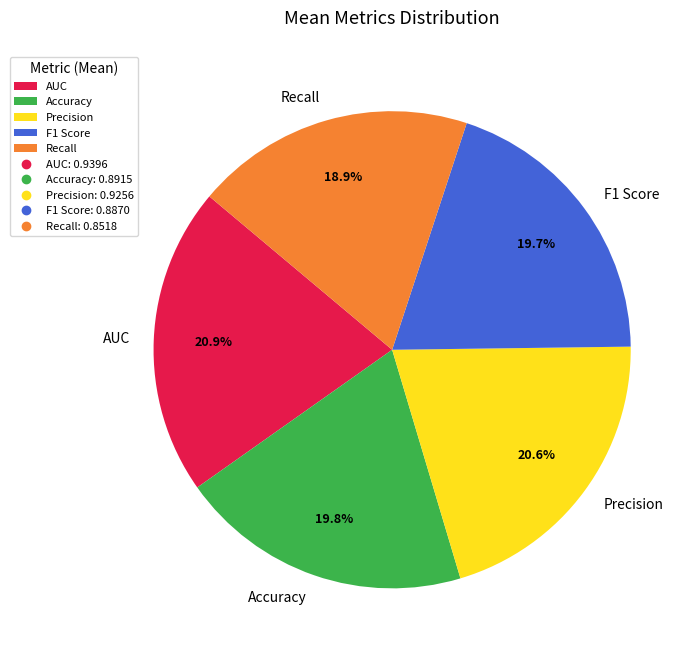

Which category has the smallest portion of the pie?

Recall